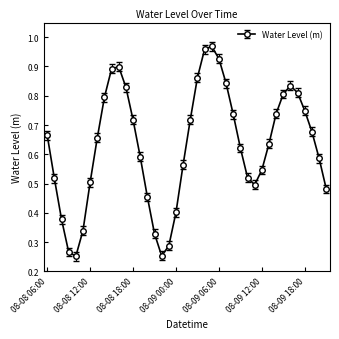

How many points are lower than both their immediate neighbors (excluding endpoints)?

3